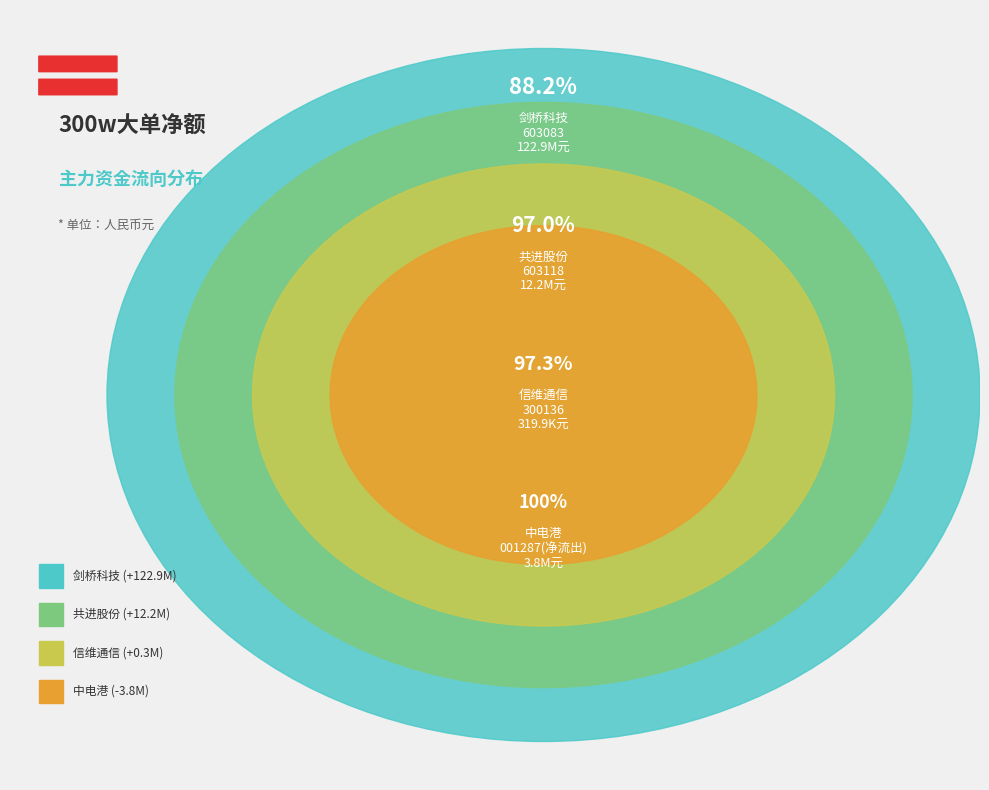

What is the change in value from 信维通信 to 中电港?

-4136279